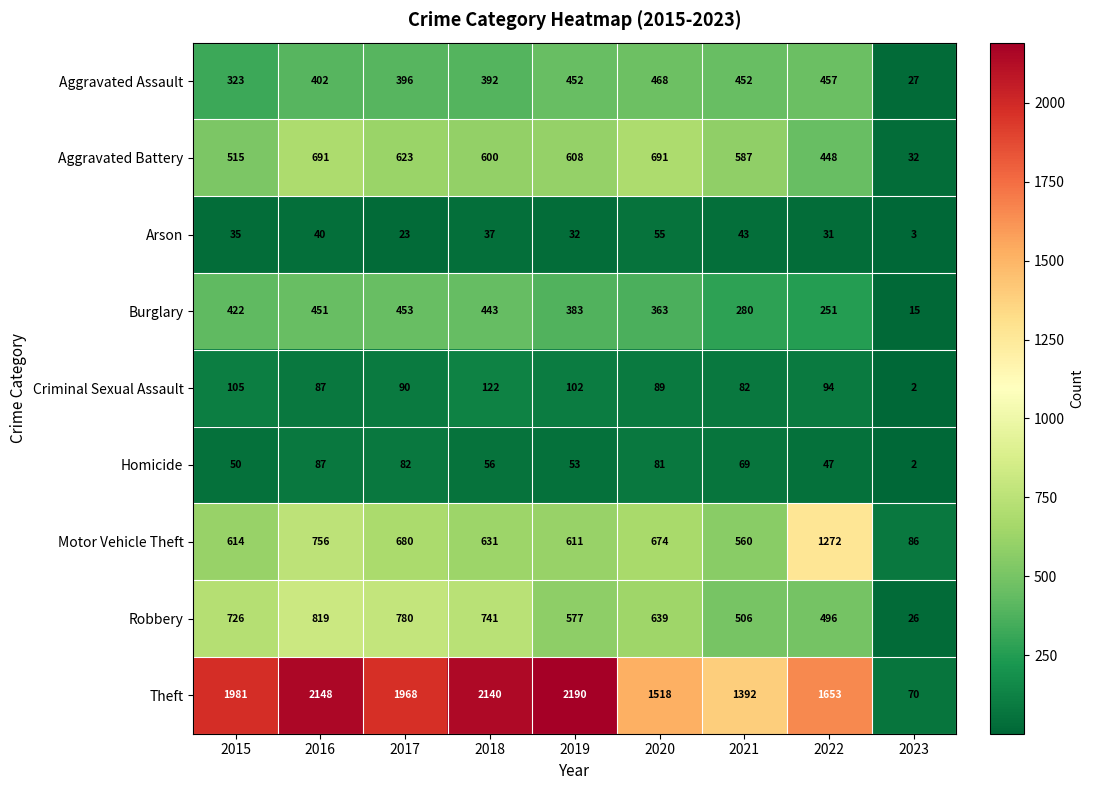

Which series has the largest range (max minus min)?

Theft